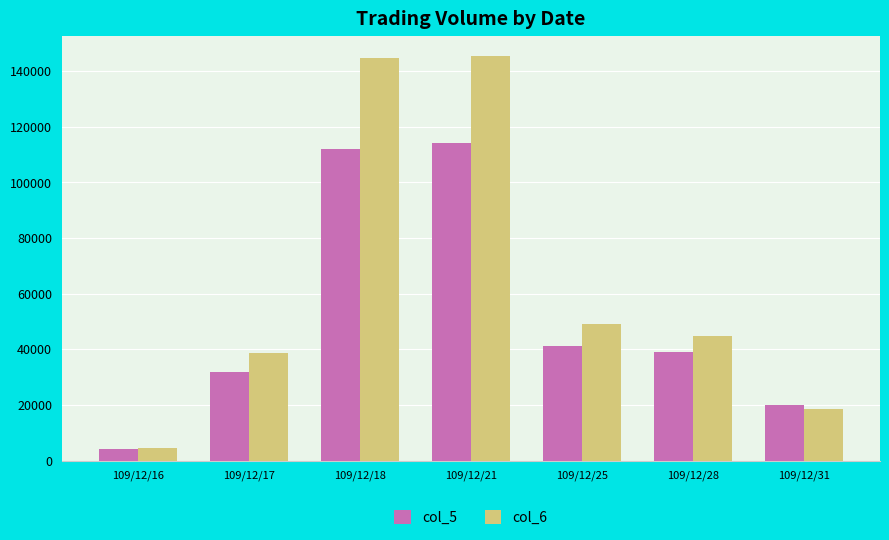

List the labels in order of col_5 value, largest first.

109/12/21, 109/12/18, 109/12/25, 109/12/28, 109/12/17, 109/12/31, 109/12/16